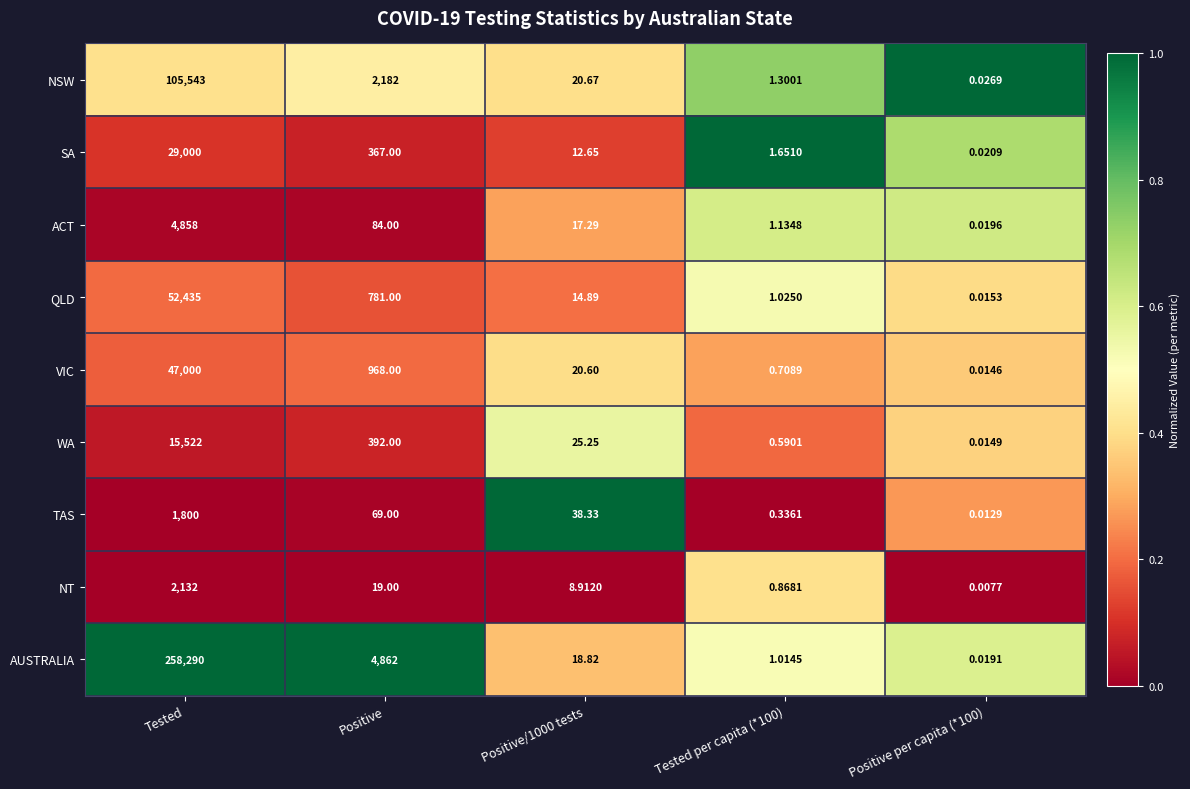

At which category is the sum across all series the highest?

Tested